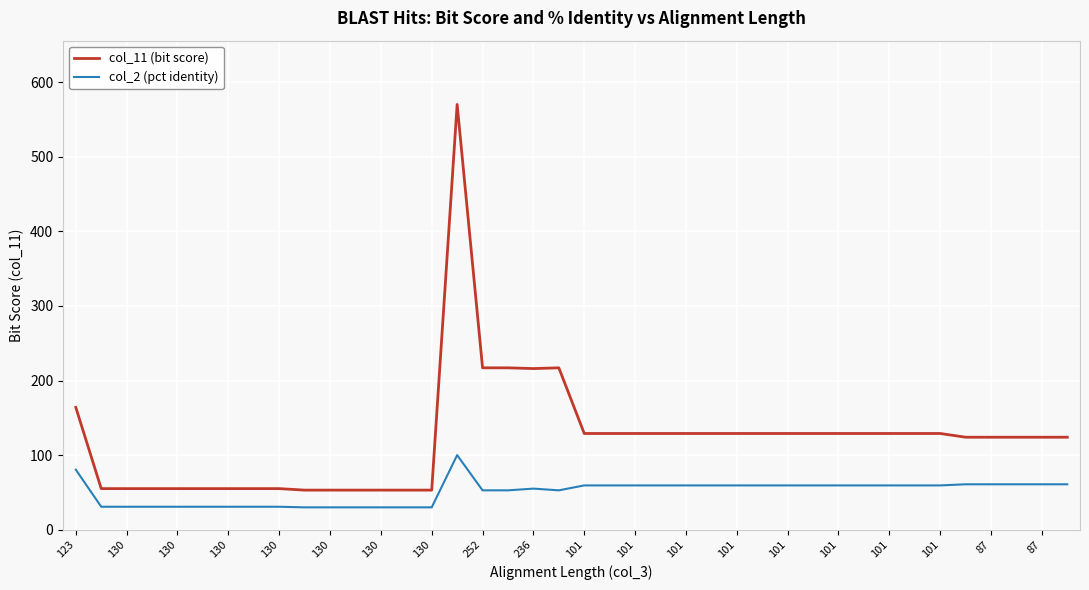

Which series has the largest total across all categories?

col_11 (bit score)